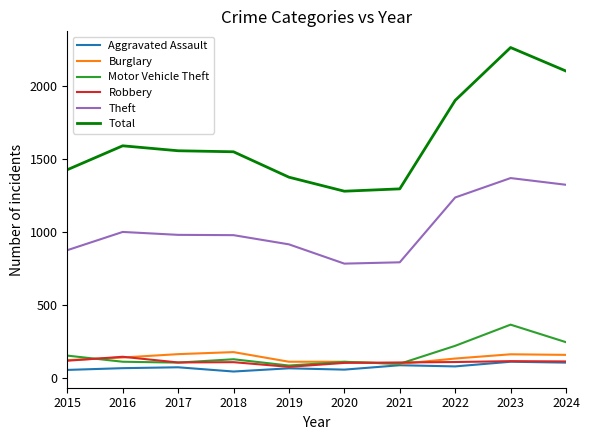

How many series are shown in this chart?

6